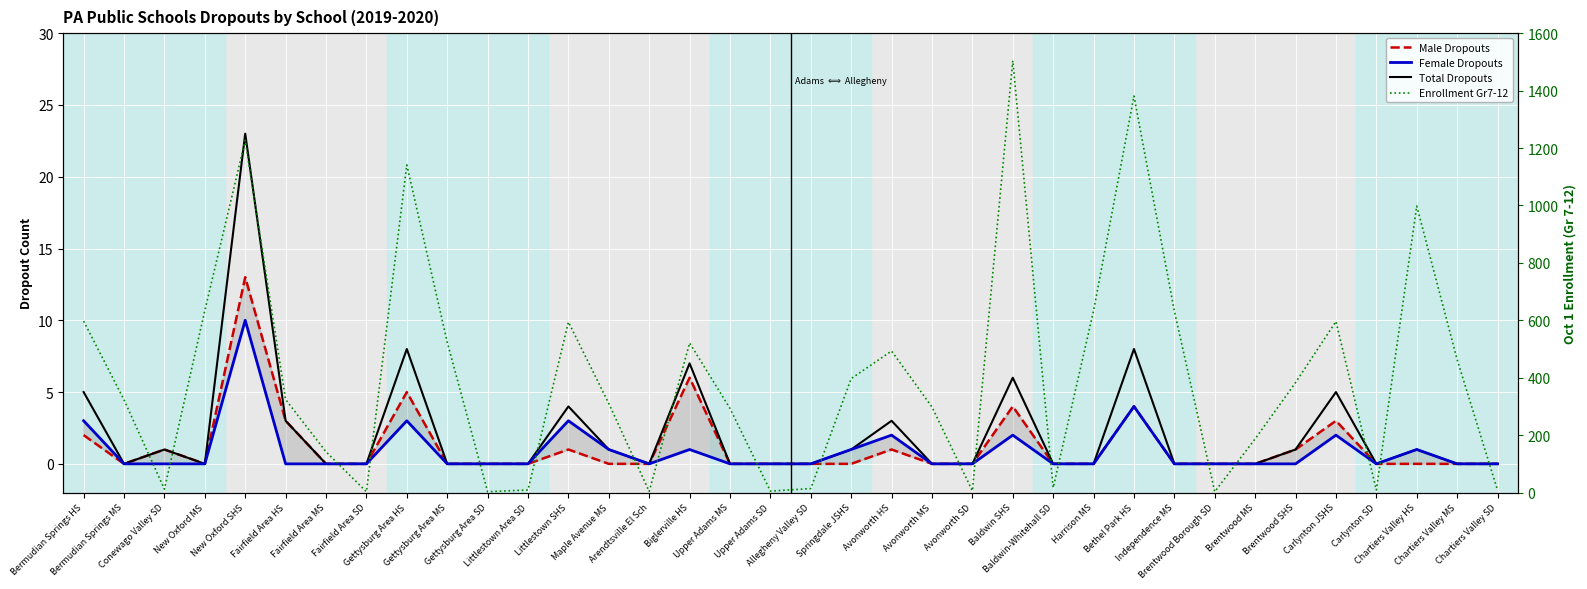

At how many categories does at least one series exceed 1045?

4